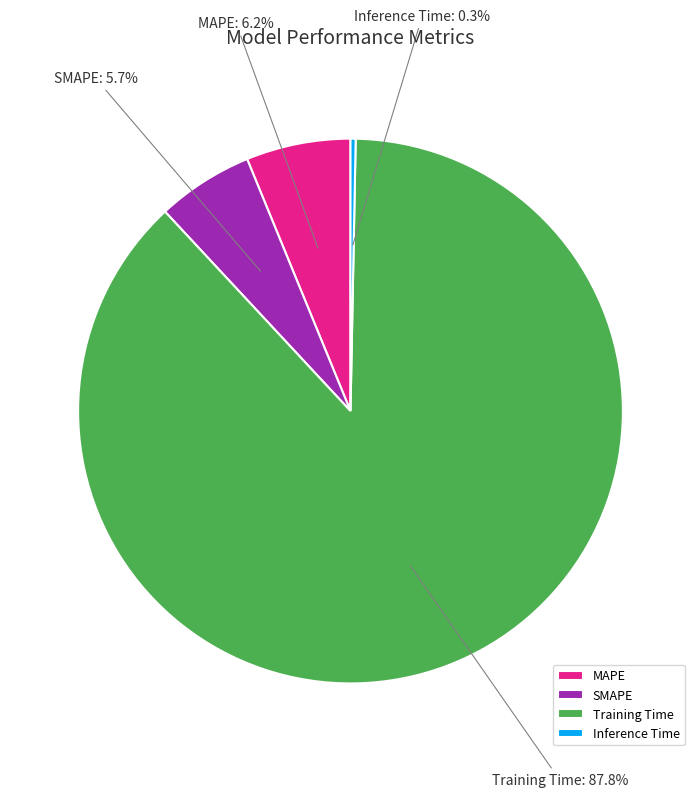

What percentage do Inference Time and SMAPE together represent?

6.0%